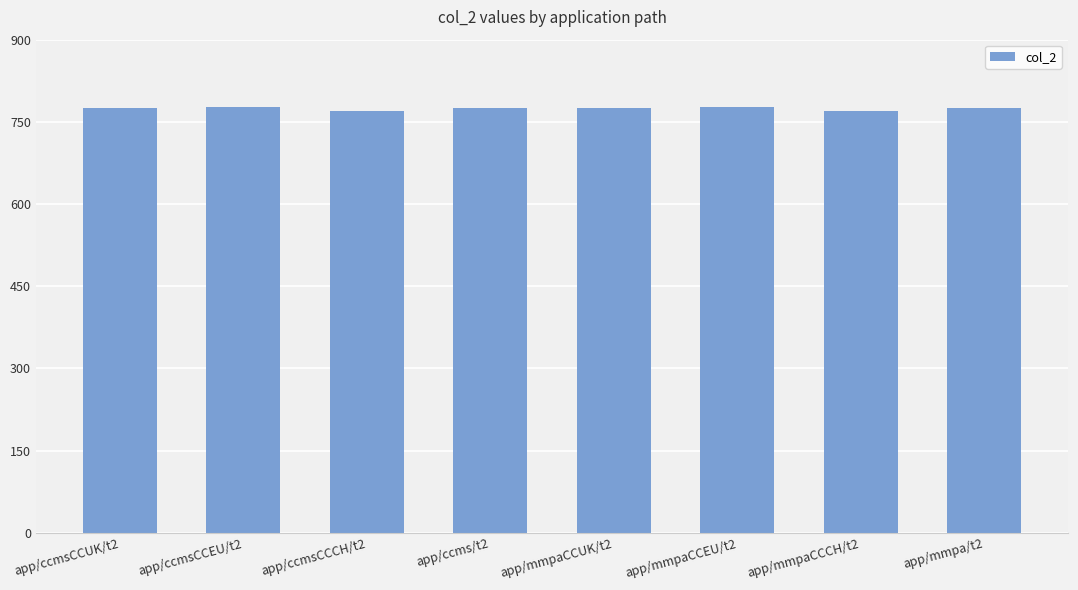

What is the label of the 3rd bar from the left?

app/ccmsCCCH/t2